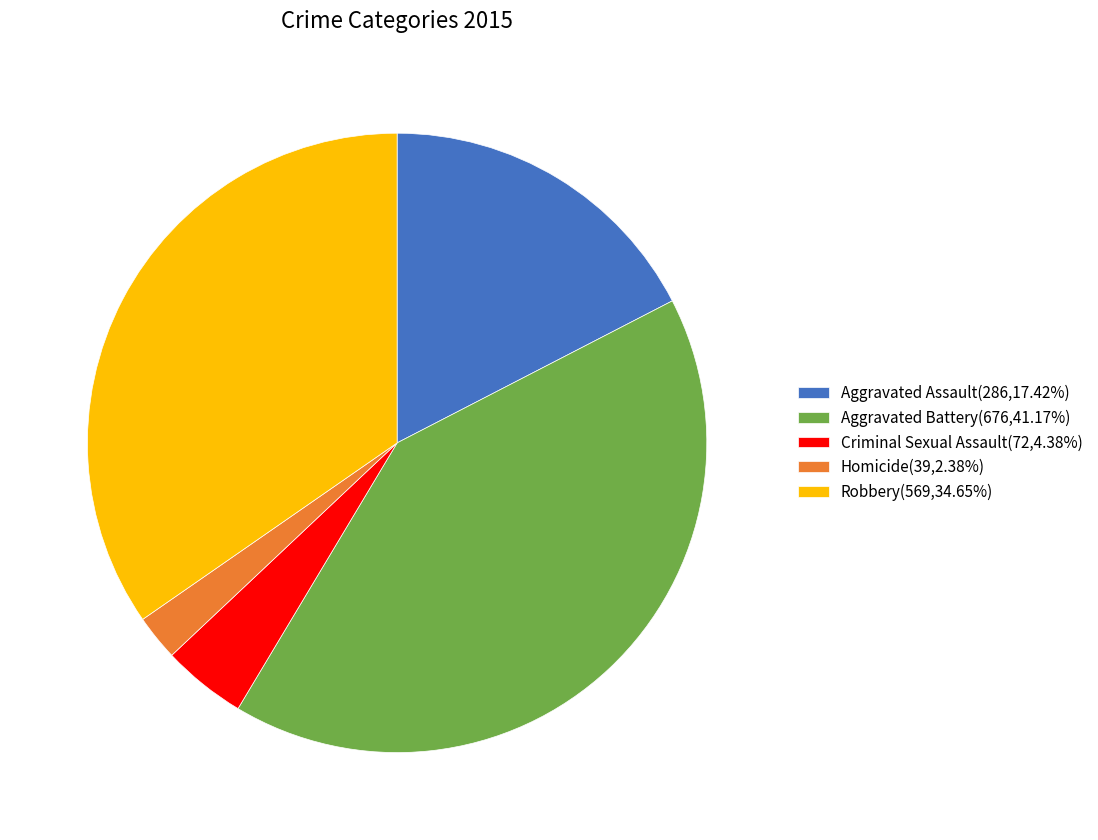

Does Homicide(39,2.38%) represent more than half of the total?

No